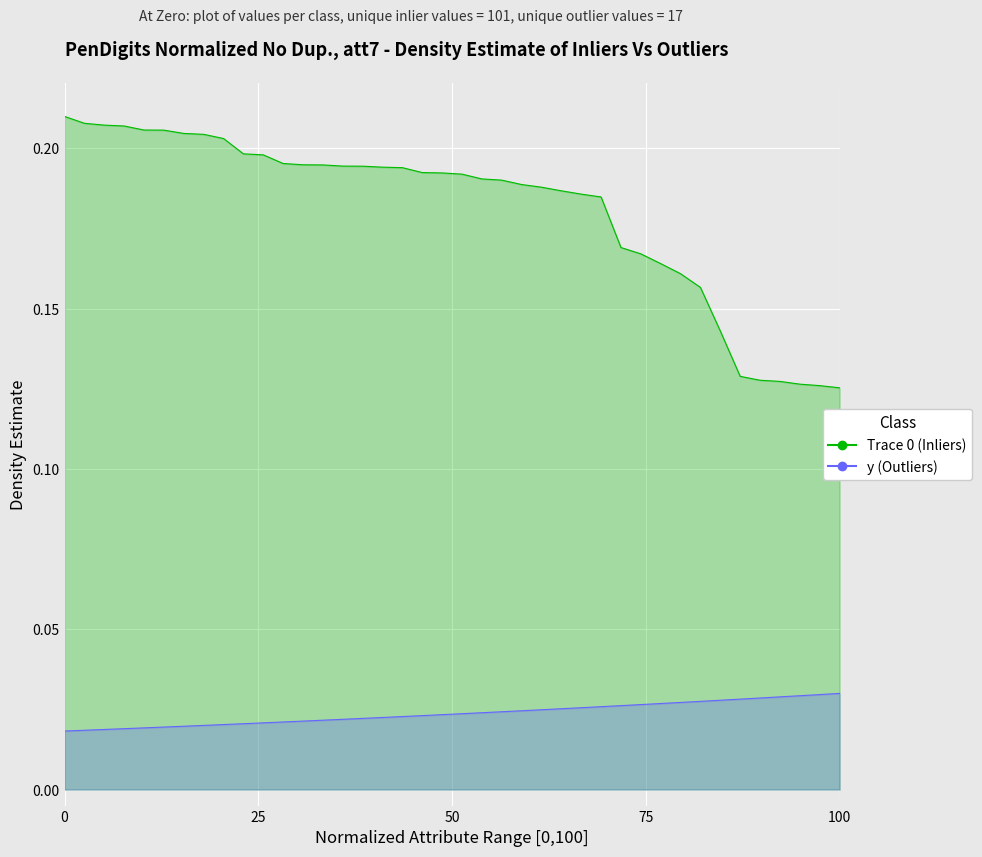

True or false: Trace 0 and y cross at least once.

False